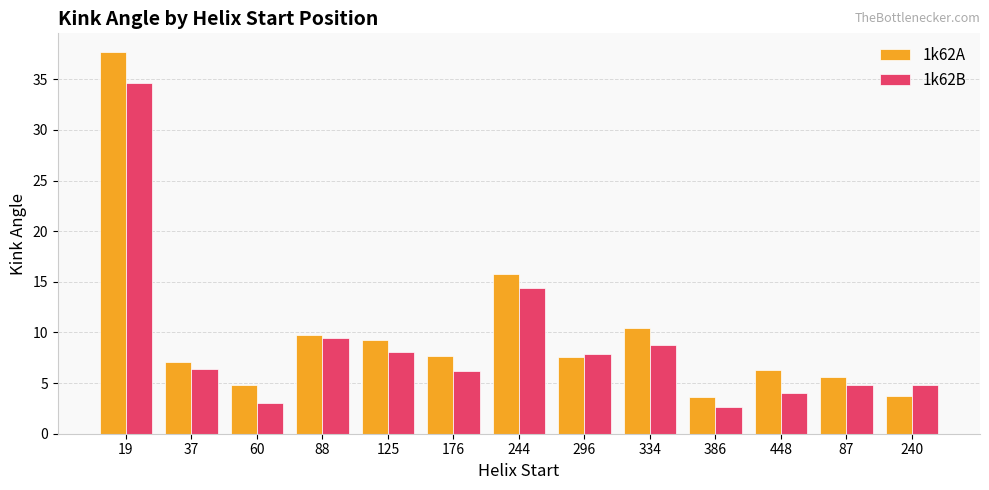

What is the total value across all series at 176?

13.8